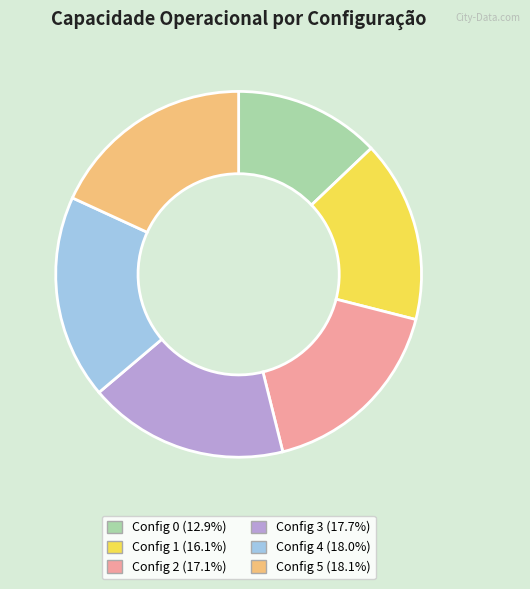

Is there a majority slice in this chart?

No